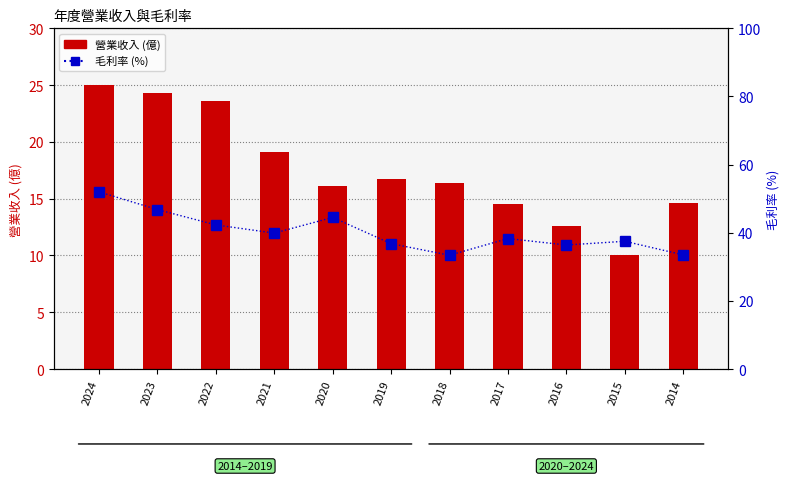

At which label does 毛利率 reach its minimum?

2018